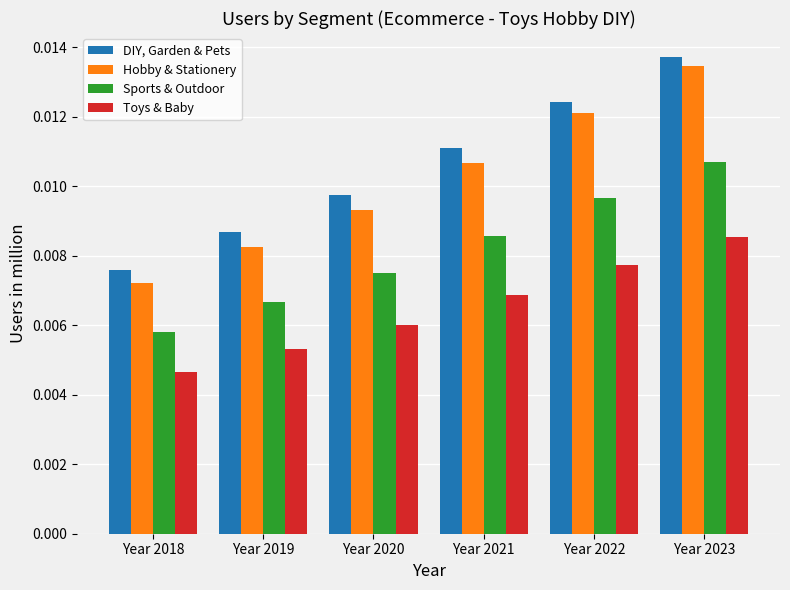

Between Year 2020 and Year 2022, which series saw the biggest shift?

Hobby & Stationery